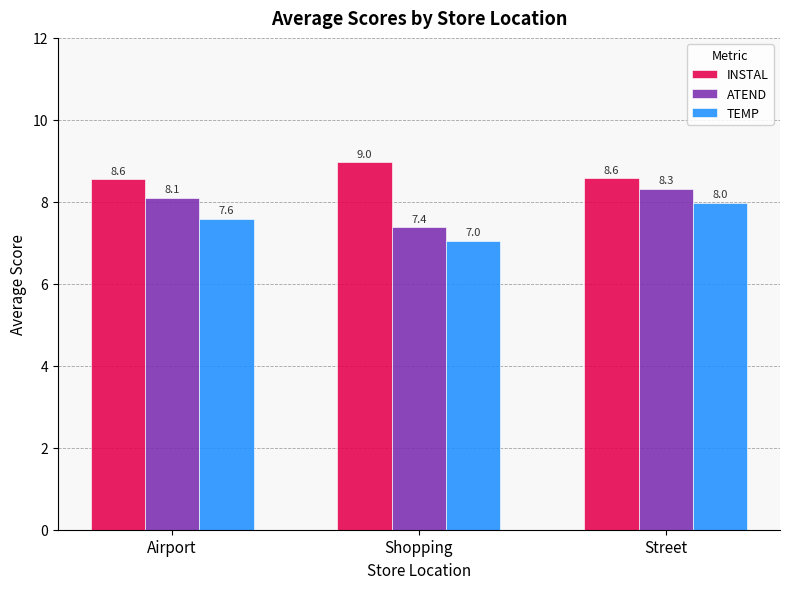

What is the average value of the INSTAL series?

8.7